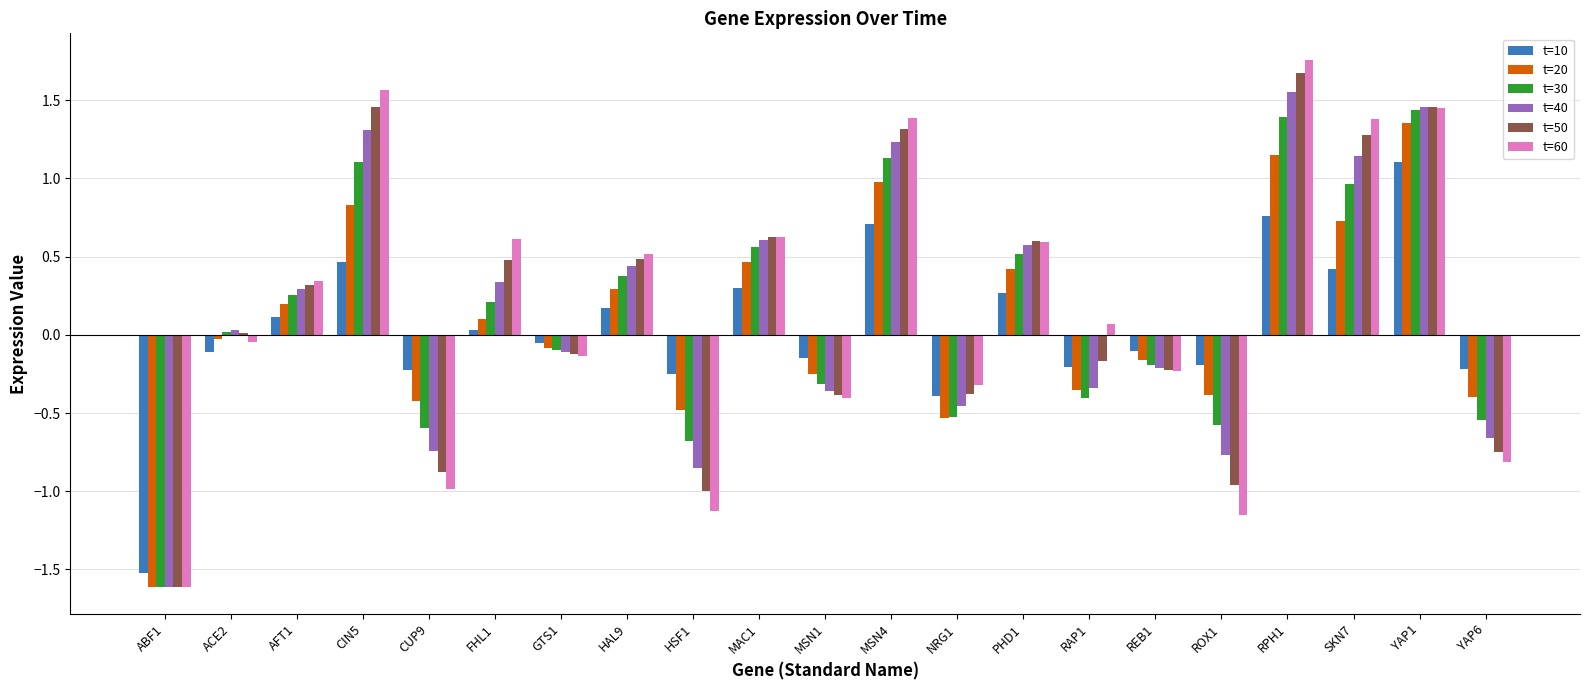

At which label is t=20 closest to 0?

ACE2